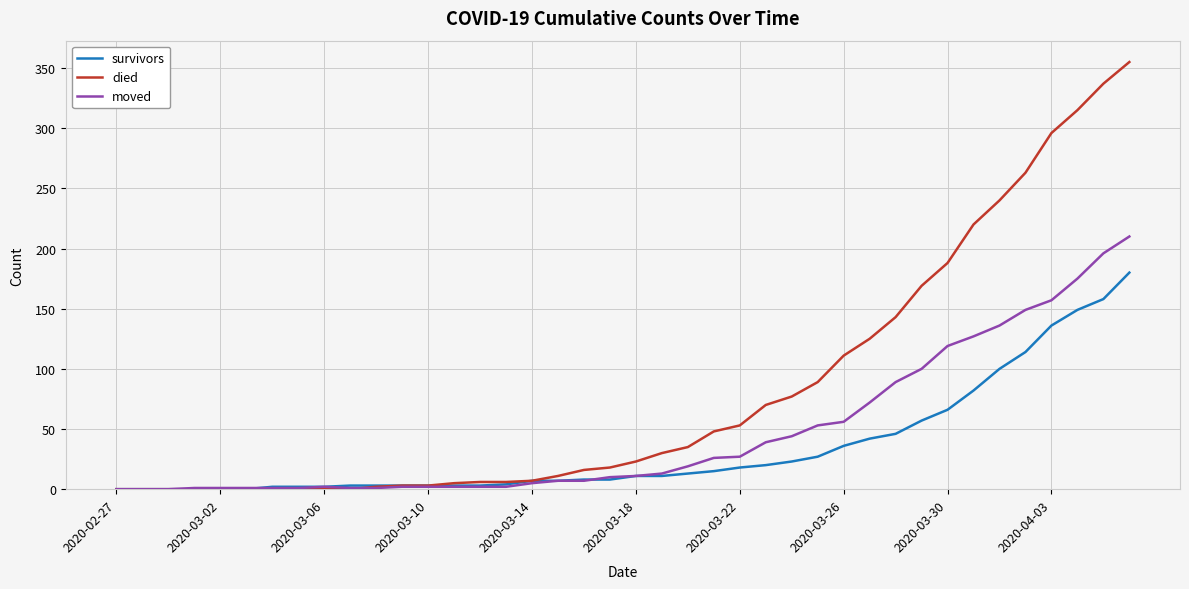

What is the maximum value shown in the chart?

355